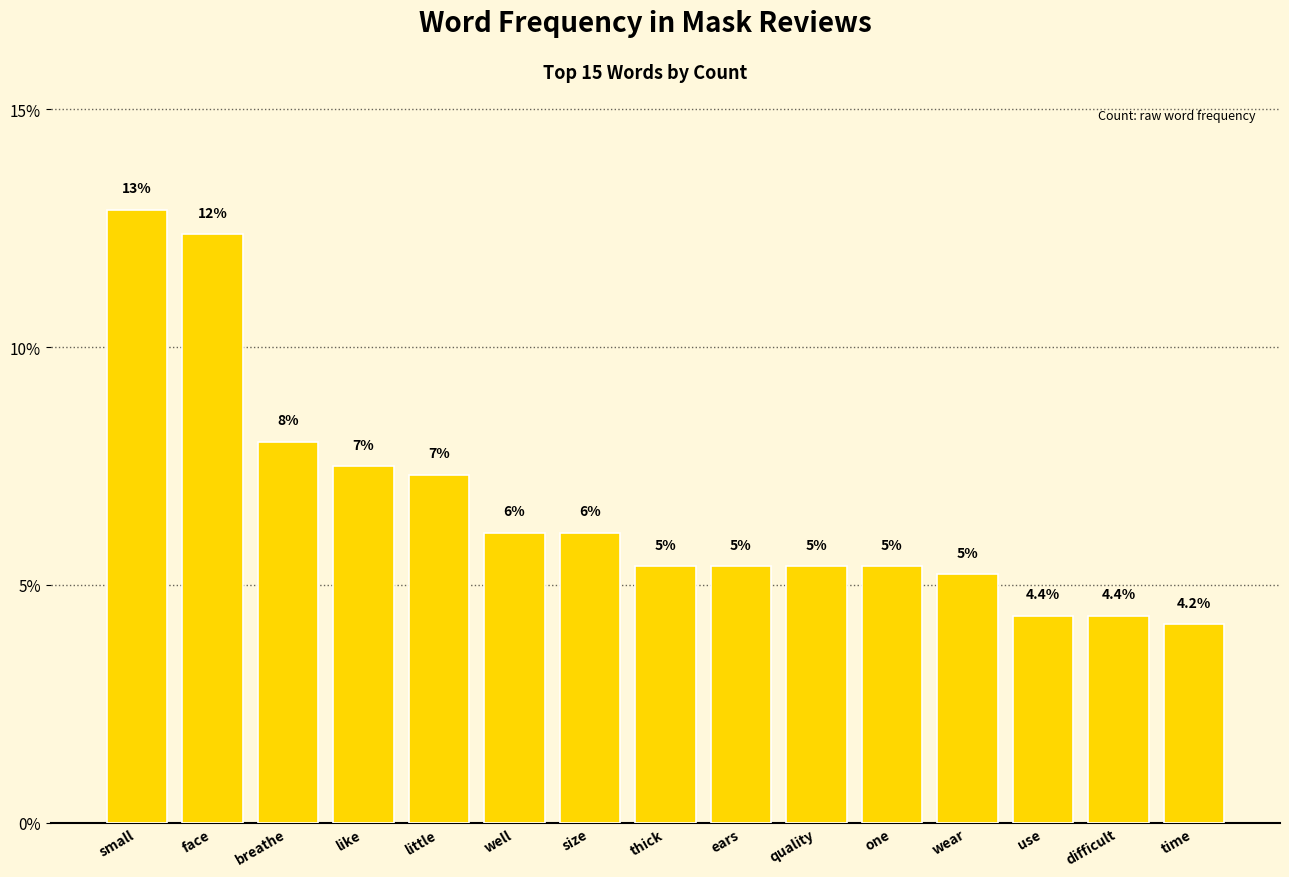

Reading left to right, list all the values displayed in this chart.

12.9	12.4	8.0	7.5	7.3	6.1	6.1	5.4	5.4	5.4	5.4	5.2	4.4	4.4	4.2